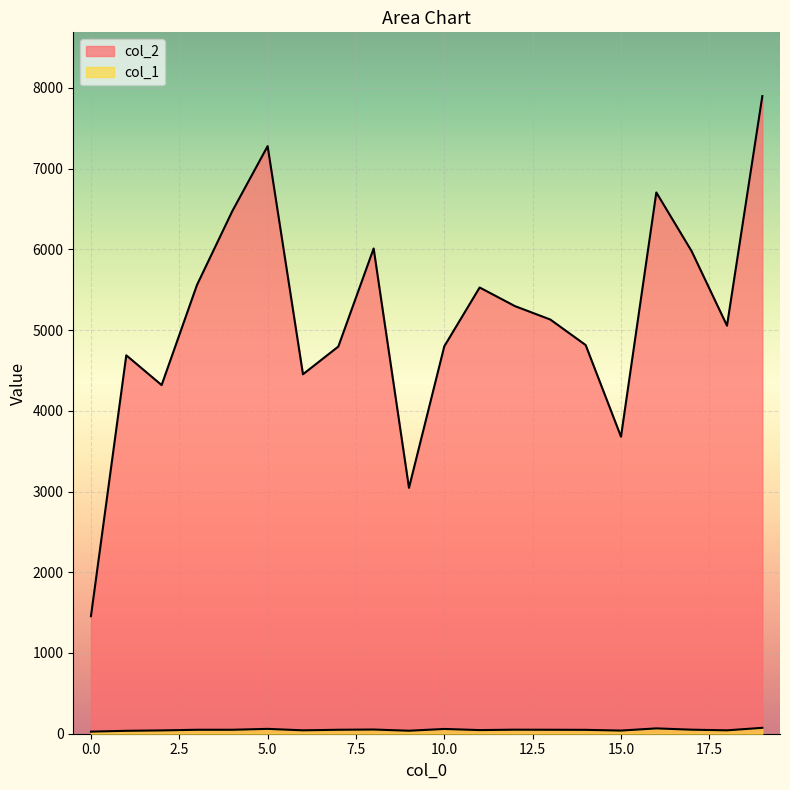

What is the spread (max minus min) of values at 16?

6639